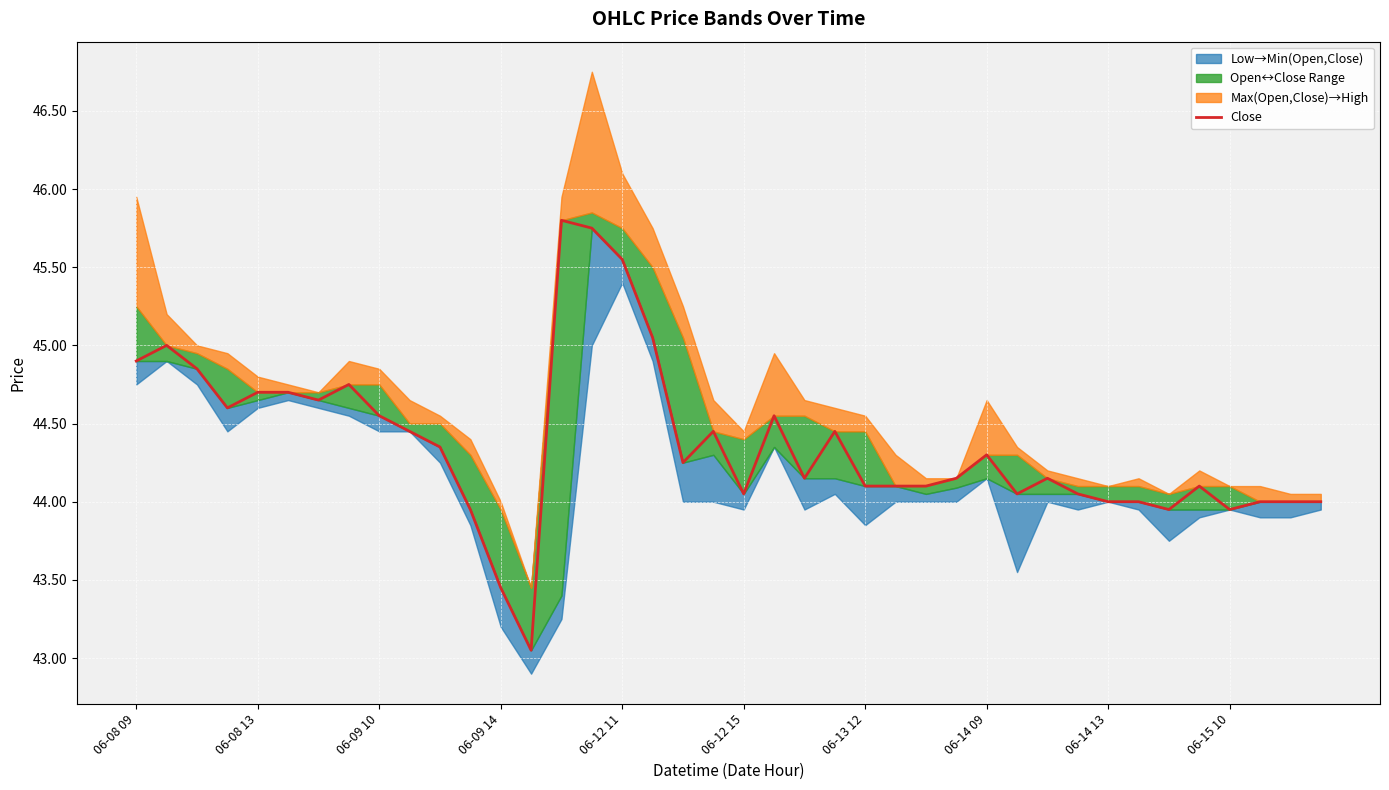

The chart shows a value of 44.0 at 06-15 10. True or false?

True